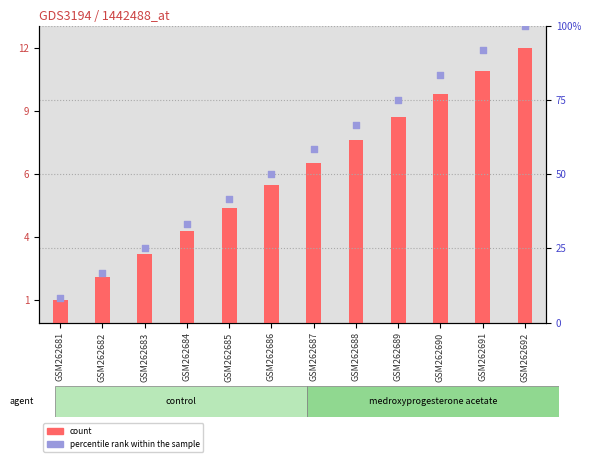

What are all the series names shown in the legend?

count, percentile rank within the sample